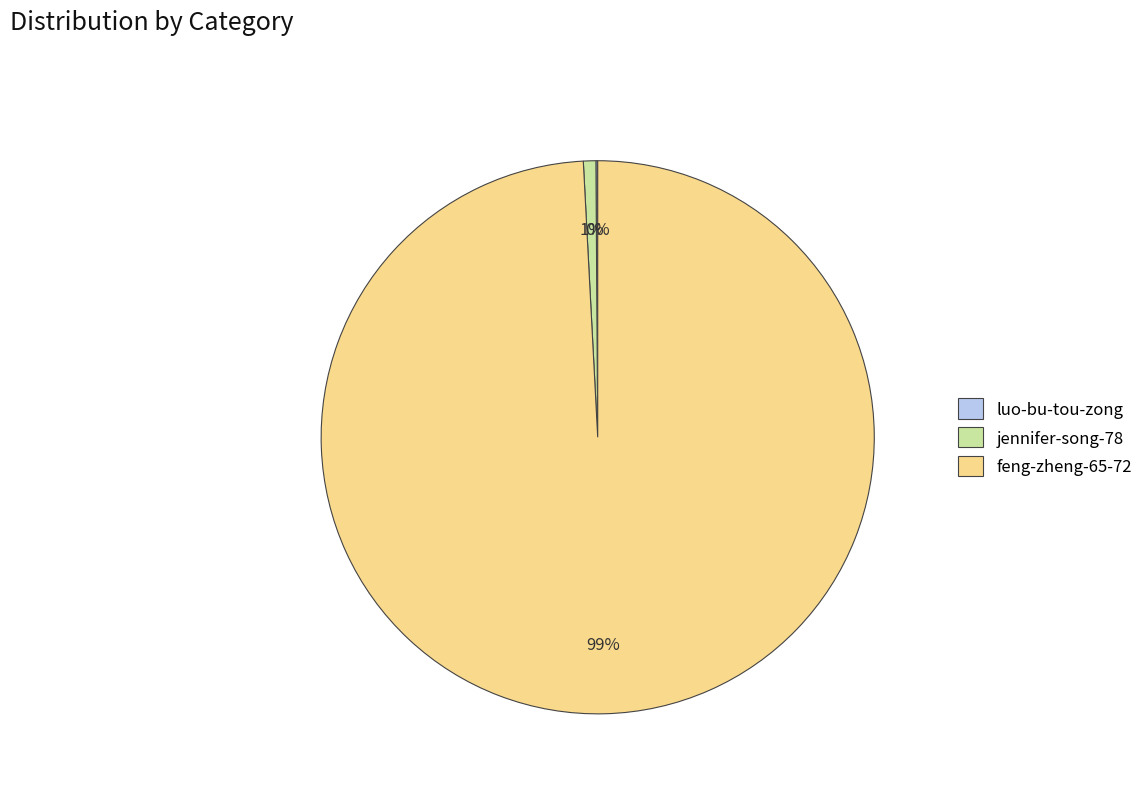

The jennifer-song-78 slice represents 1% of the pie. True or false?

True